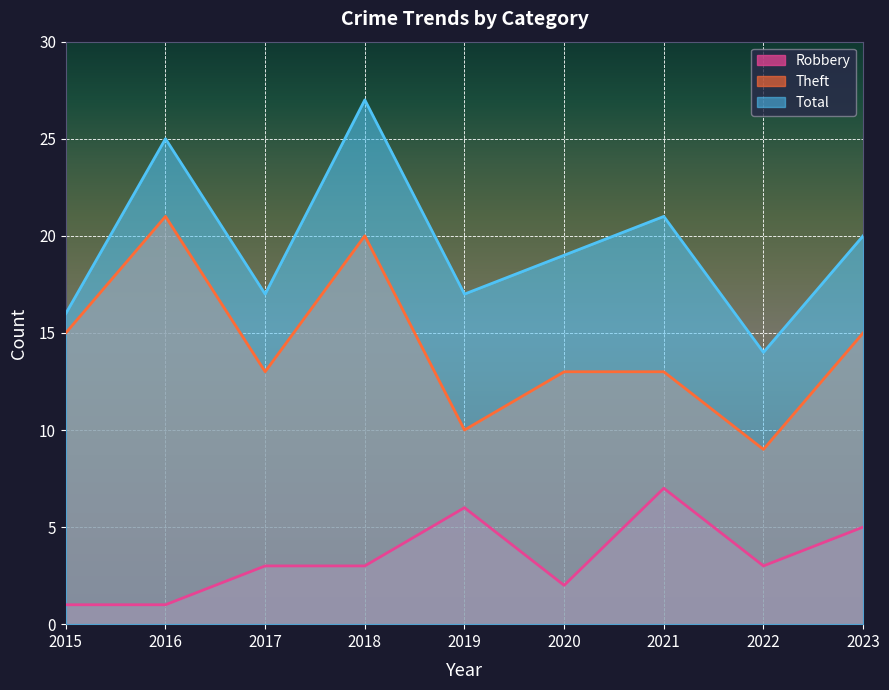

Count the Theft values in the range 13 to 15.

5